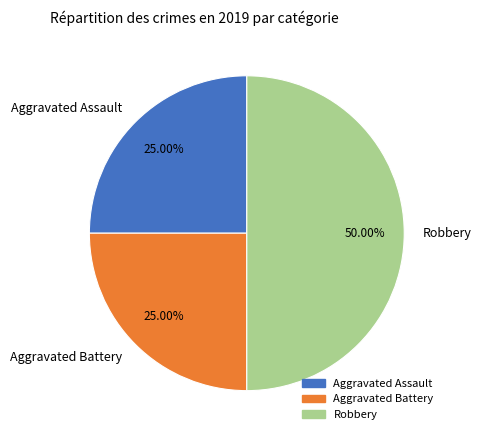

Which slice is the largest?

Robbery